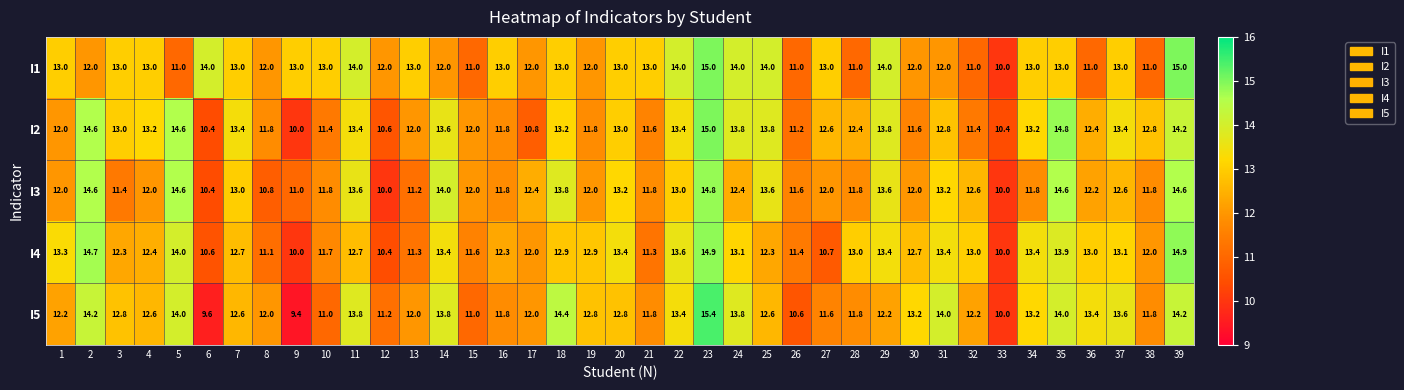

What is the spread (max minus min) of values at 17?

1.6